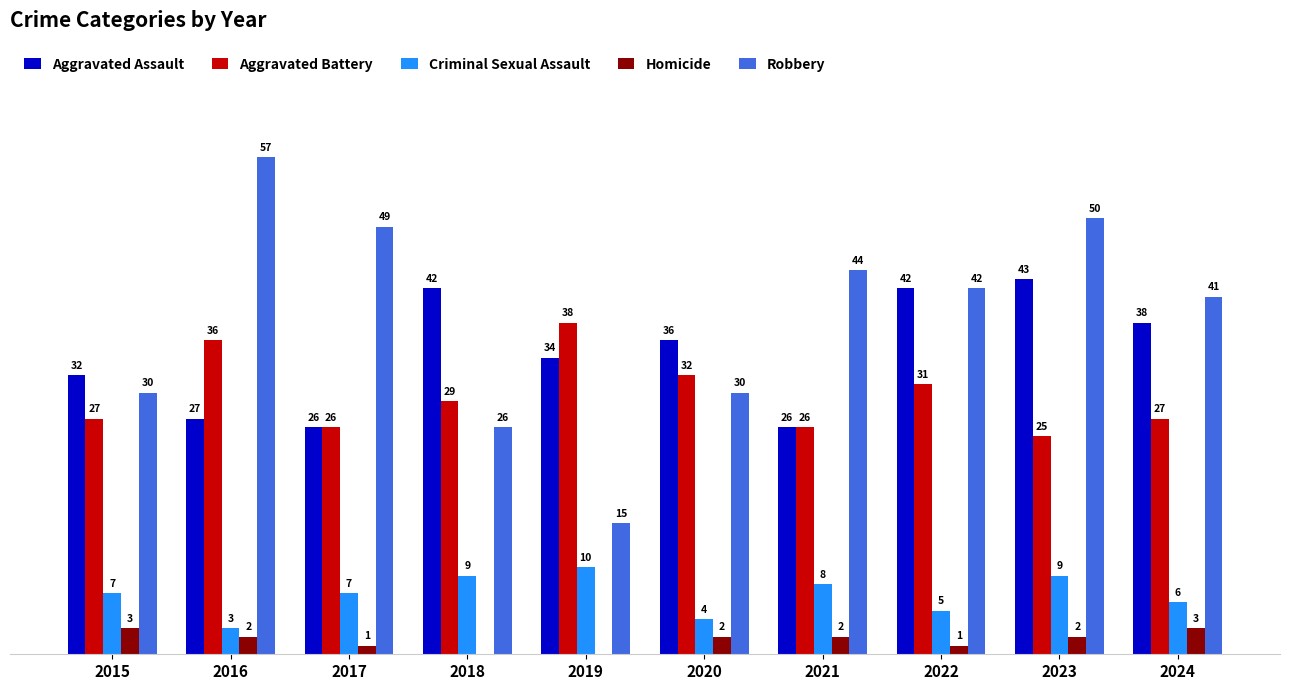

Which series has the largest total across all categories?

Robbery